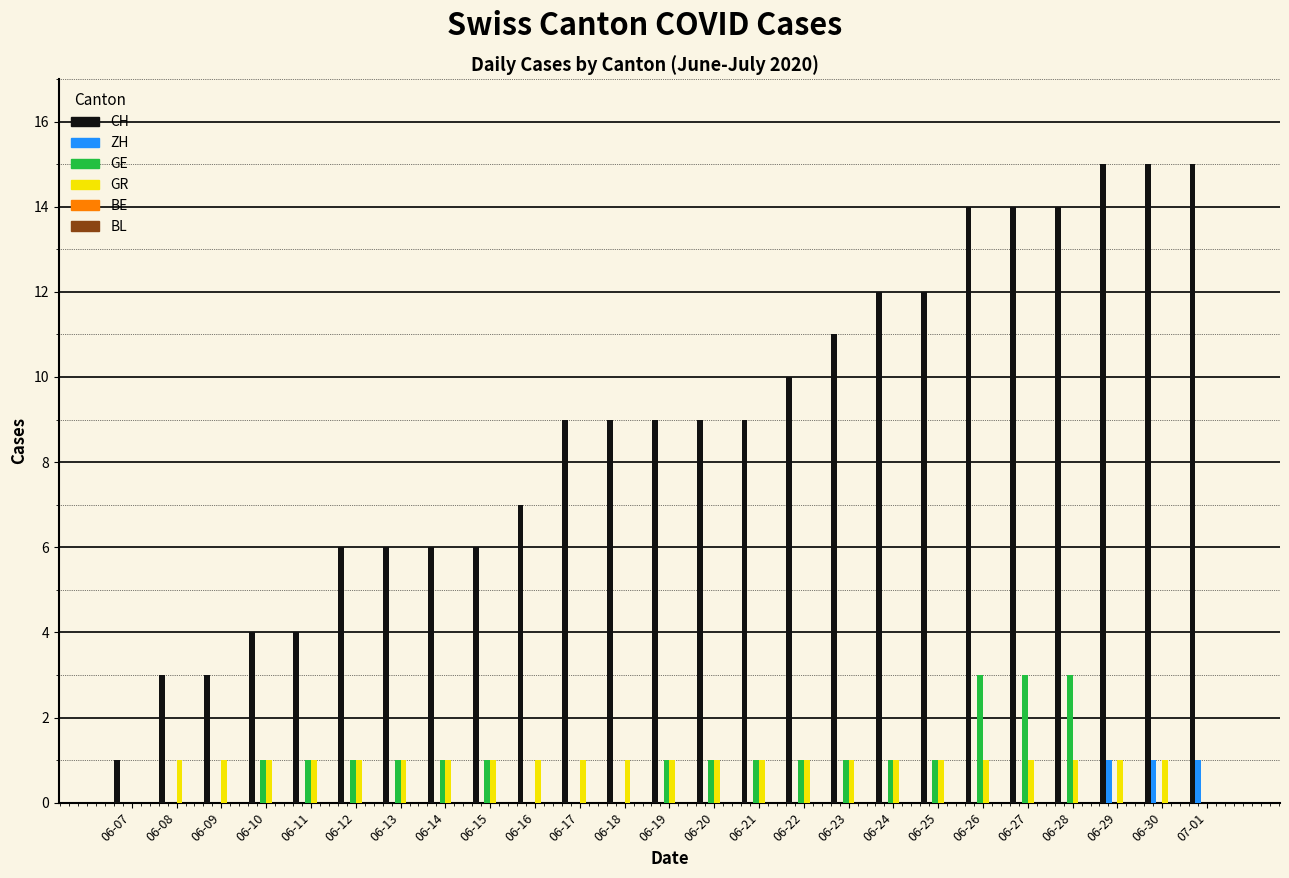

The value of GR at 06-28 is 1. True or false?

True